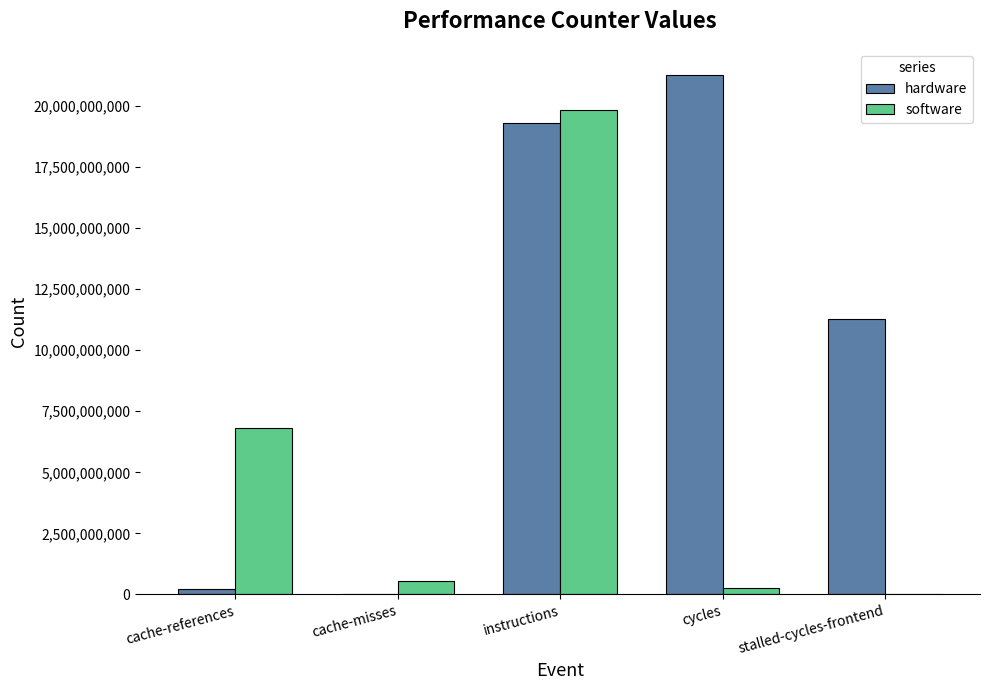

What are all the series names shown in the legend?

hardware, software